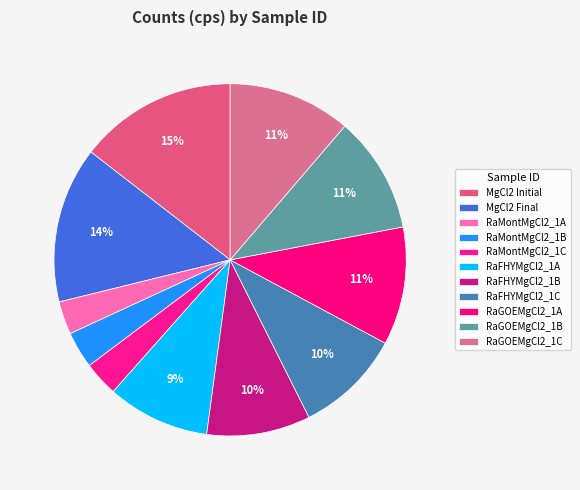

To the nearest percent, what percentage of the pie is RaMontMgCl2_1C?

3%